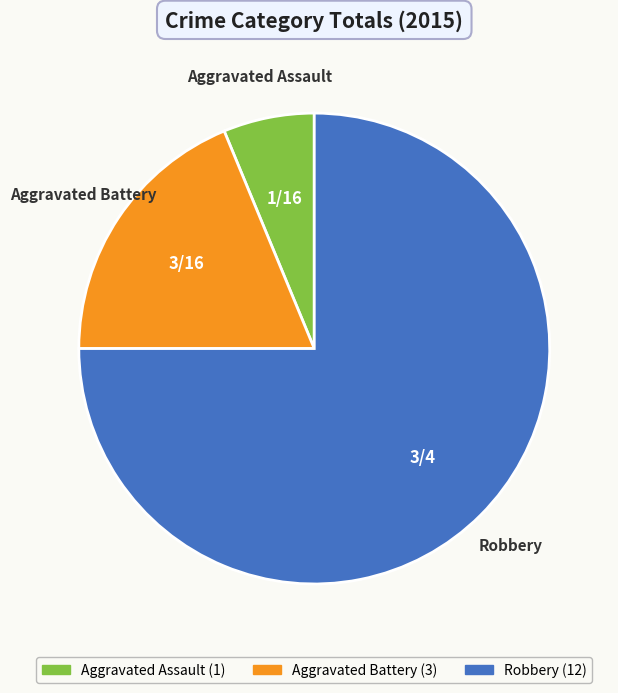

What is the smallest slice in the pie chart?

Aggravated Assault